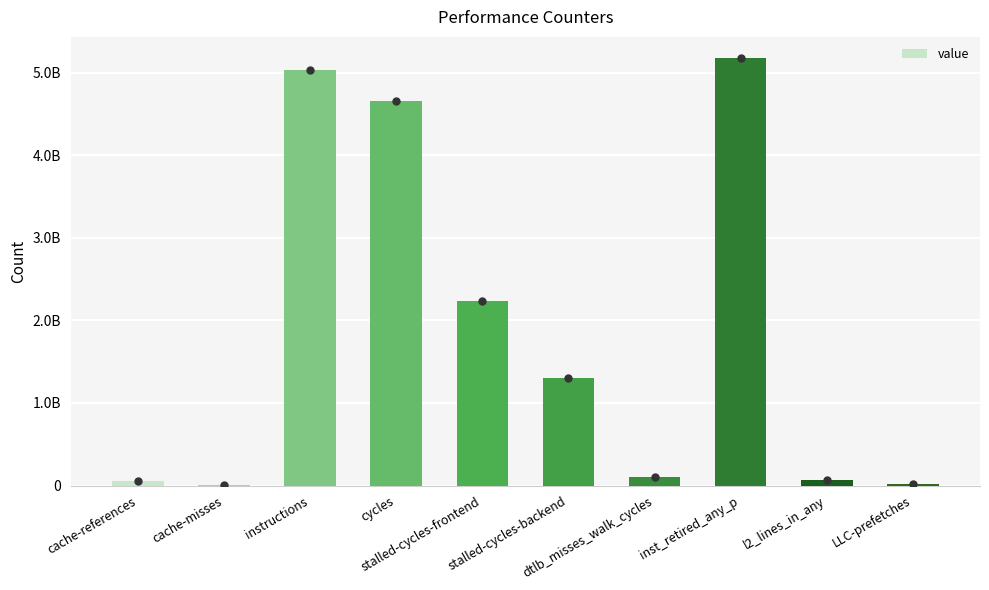

What is the label of the 2nd bar from the right?

l2_lines_in_any